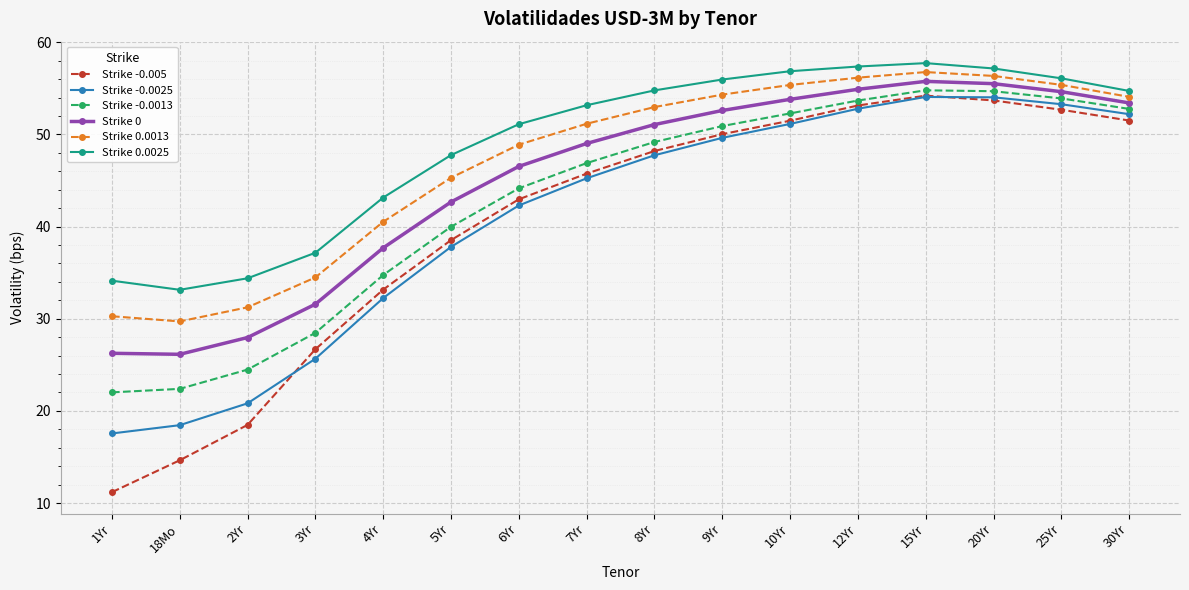

At 1Yr, list the series in order from largest to smallest.

Strike 0.0025, Strike 0.0013, Strike 0, Strike -0.0013, Strike -0.0025, Strike -0.005